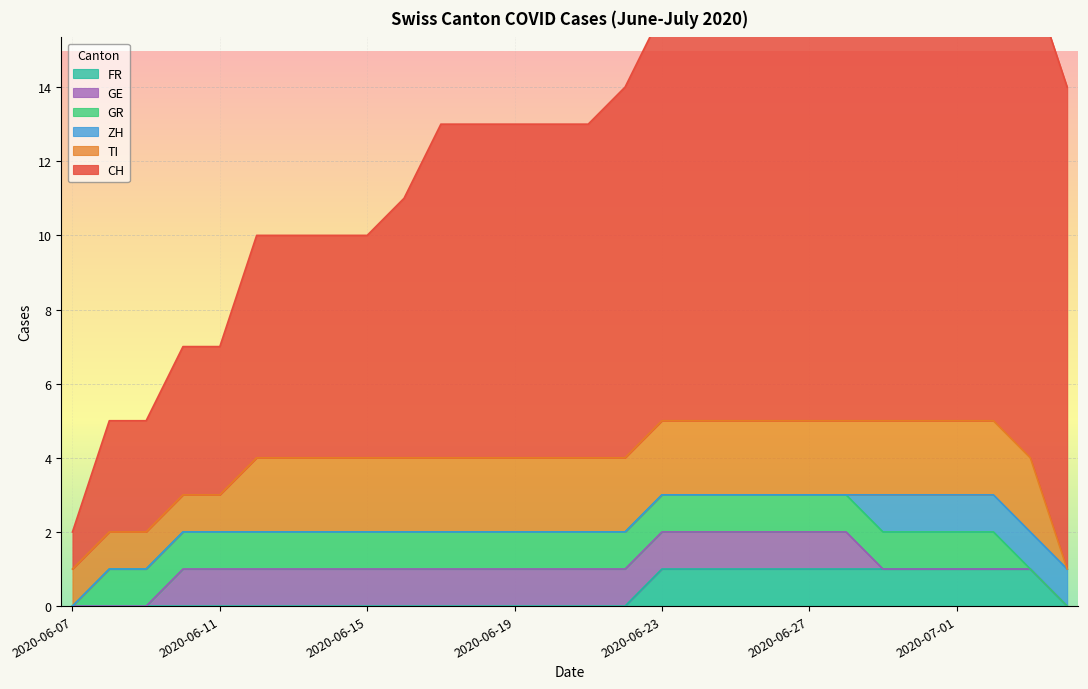

Between 2020-06-17 and 2020-06-08, which is larger?

2020-06-17